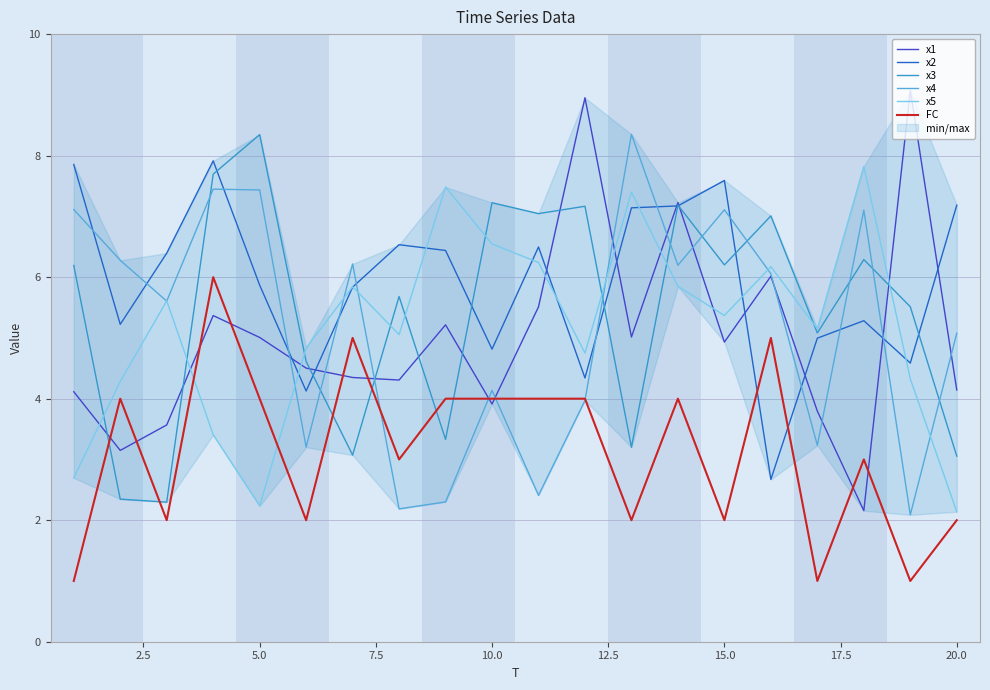

What is the sum of all x4 values?

103.5